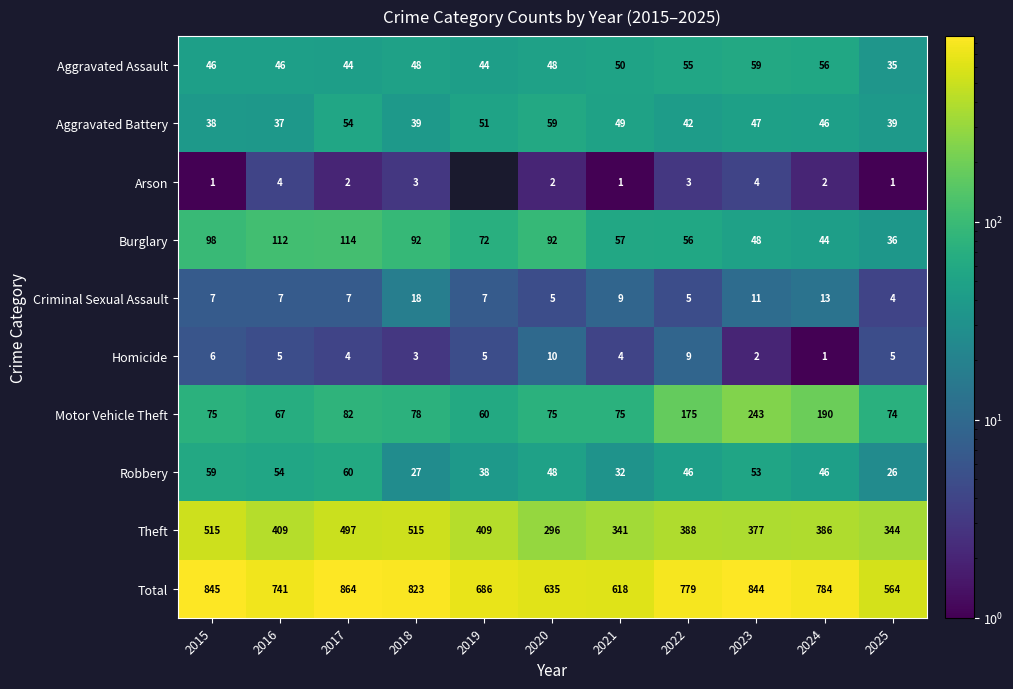

What is the difference between the maximum and minimum values in the Total series?

300